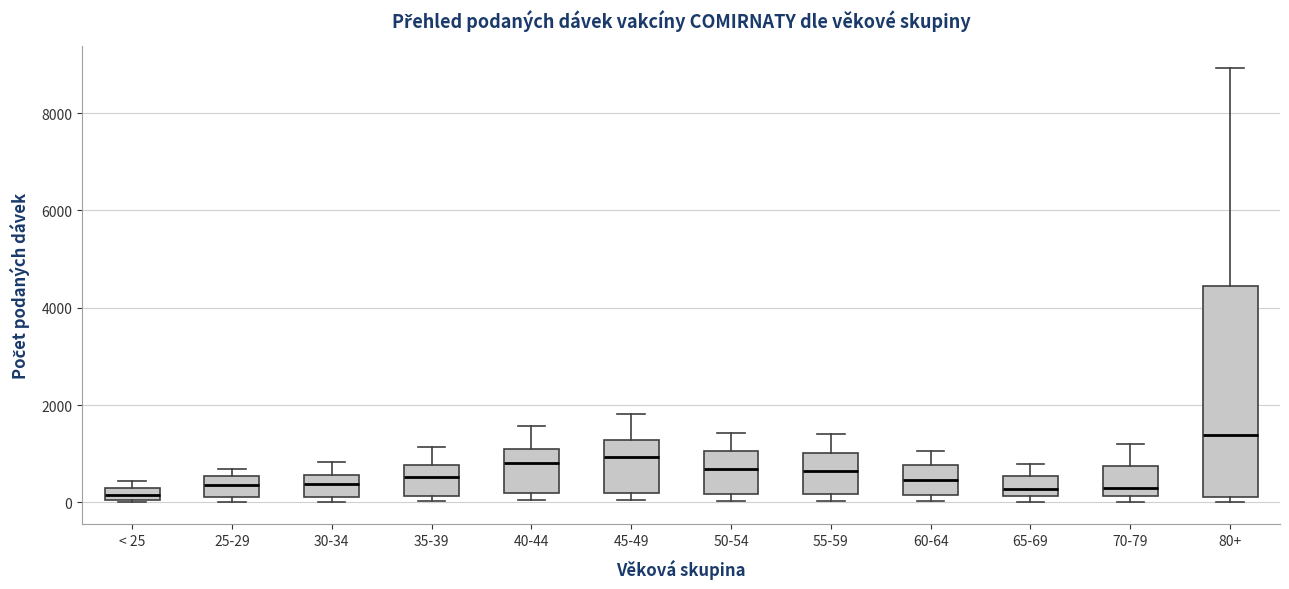

Comparing the boxes themselves (not the whiskers), which one is the tallest?

80+